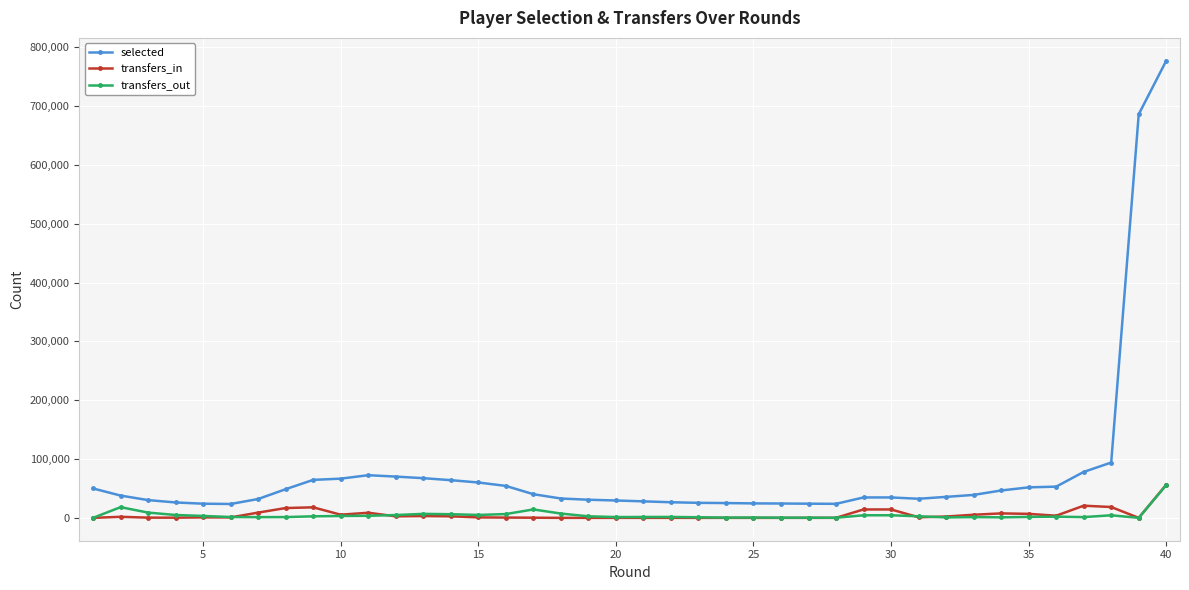

True or false: selected has more than 0 points higher than both neighbors.

True